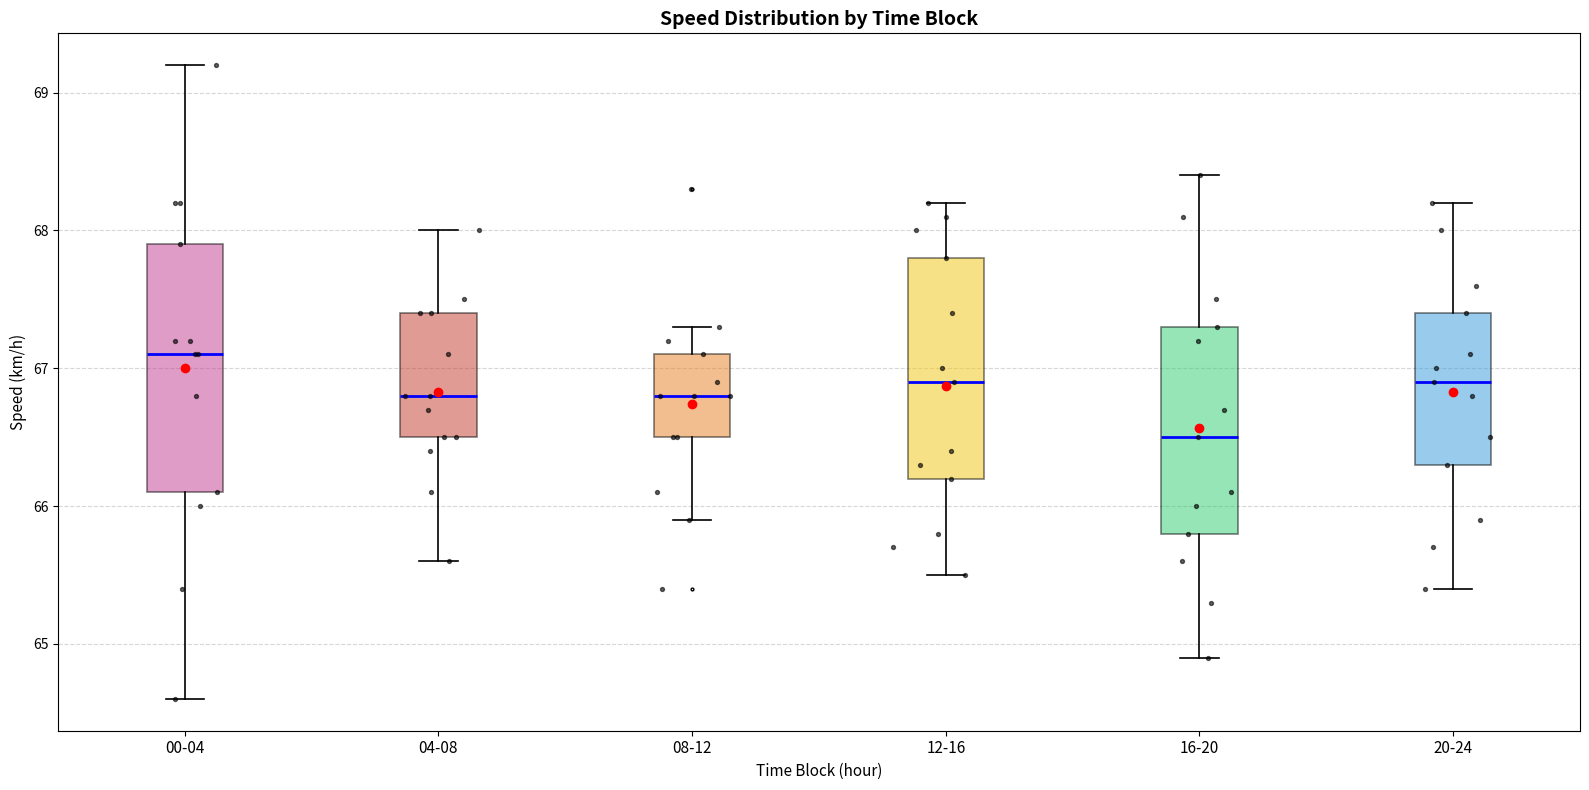

Reading left to right, transcribe this box plot: for each box, give where its median line is, the range the box spans, and where its two whiskers end, as read against the y-axis. The values are not printed on the chart, so give them approximately, as read against the axis.

00-04: median 67.1, box 66.1 to 67.9, whiskers 64.6 to 69.2
04-08: median 66.8, box 66.5 to 67.4, whiskers 65.6 to 68.0
08-12: median 66.8, box 66.5 to 67.1, whiskers 65.9 to 67.3
12-16: median 66.9, box 66.2 to 67.8, whiskers 65.5 to 68.2
16-20: median 66.5, box 65.8 to 67.3, whiskers 64.9 to 68.4
20-24: median 66.9, box 66.3 to 67.4, whiskers 65.4 to 68.2